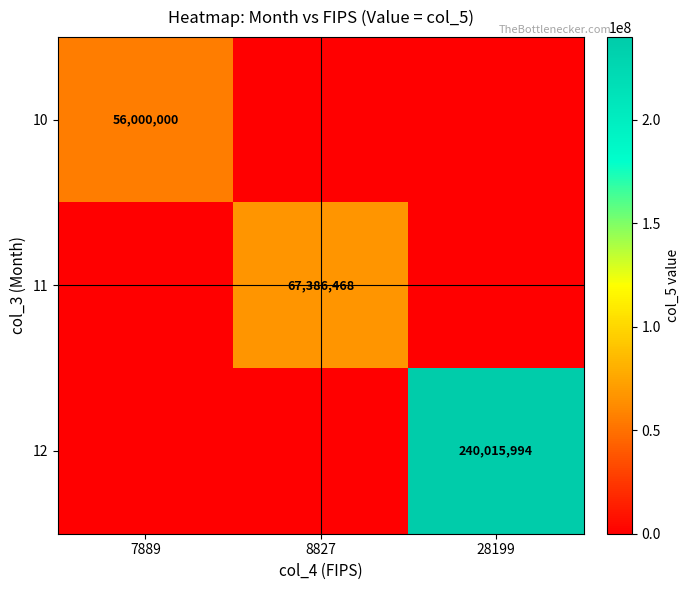

At how many categories does at least one series exceed 49416089?

3